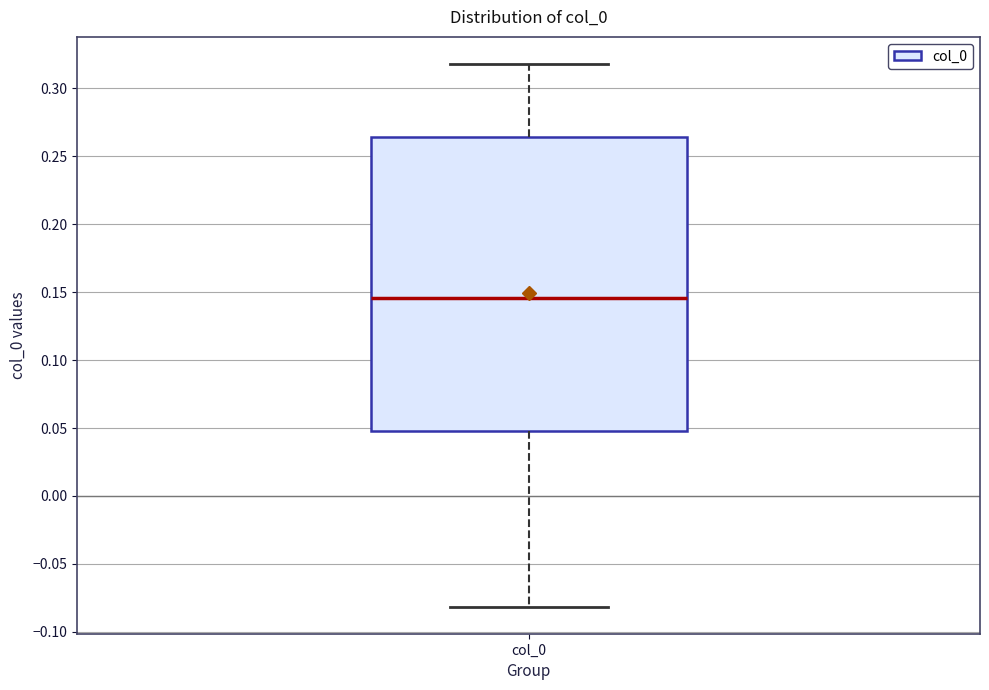

Where is the lower edge of the box for col_0 on the y-axis? The values are not printed on the chart, so give them approximately, as read against the axis.

0.050